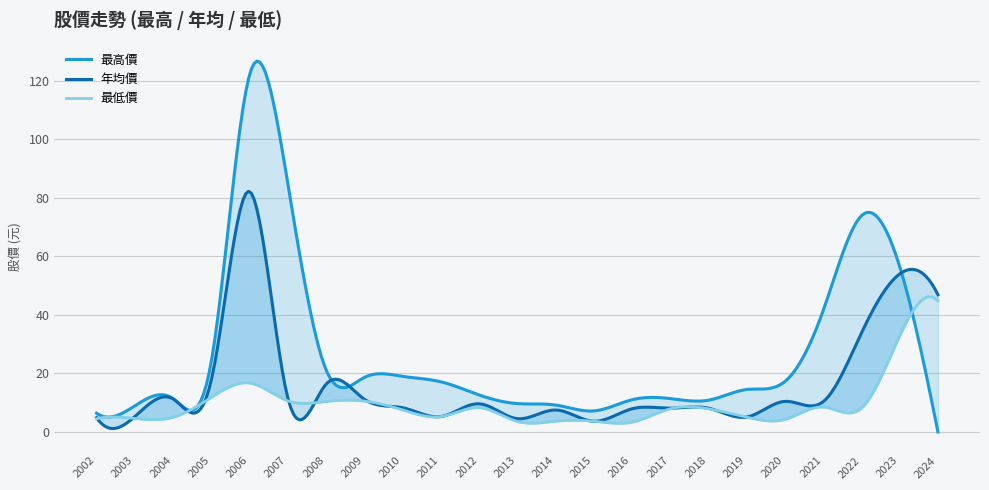

How many series are shown in this chart?

3